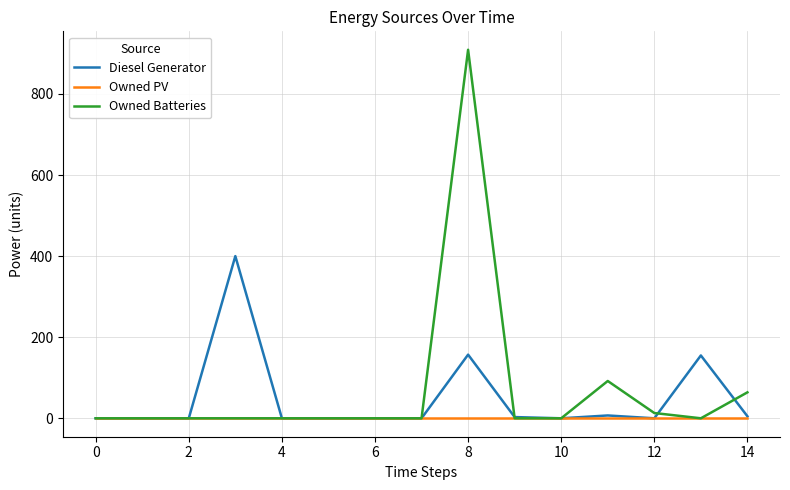

Which series has the widest spread of values?

Owned Batteries